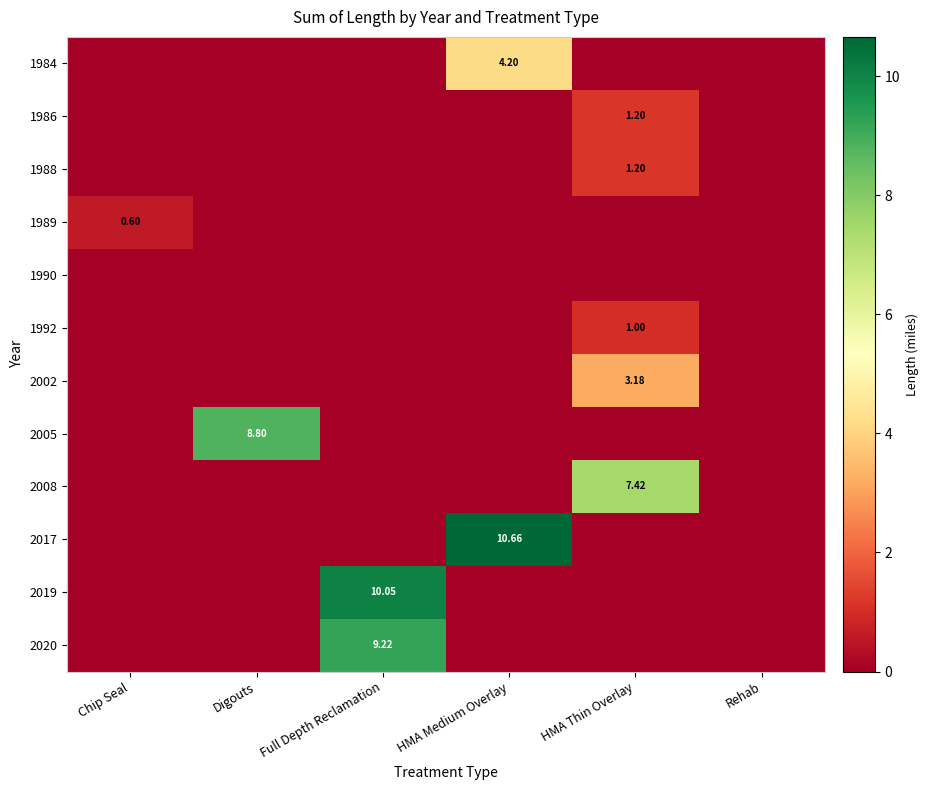

The value of 1984 at Full Depth Reclamation is 0.0. True or false?

True